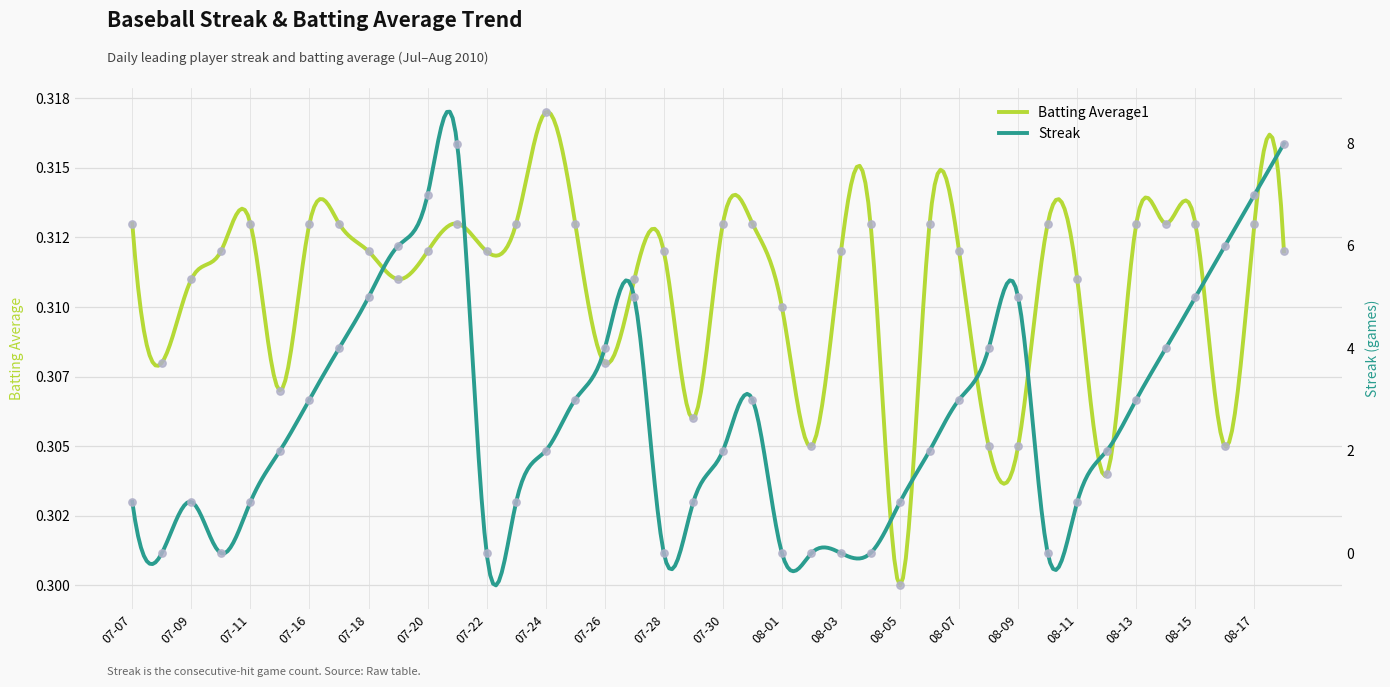

Which series contains the lowest Y value?

Streak